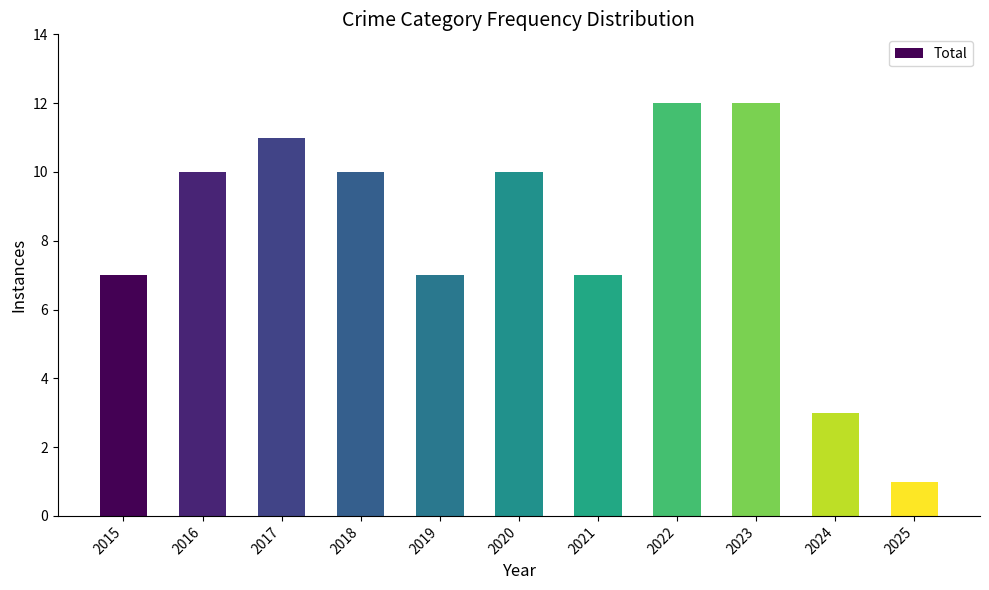

What is the average value?

8